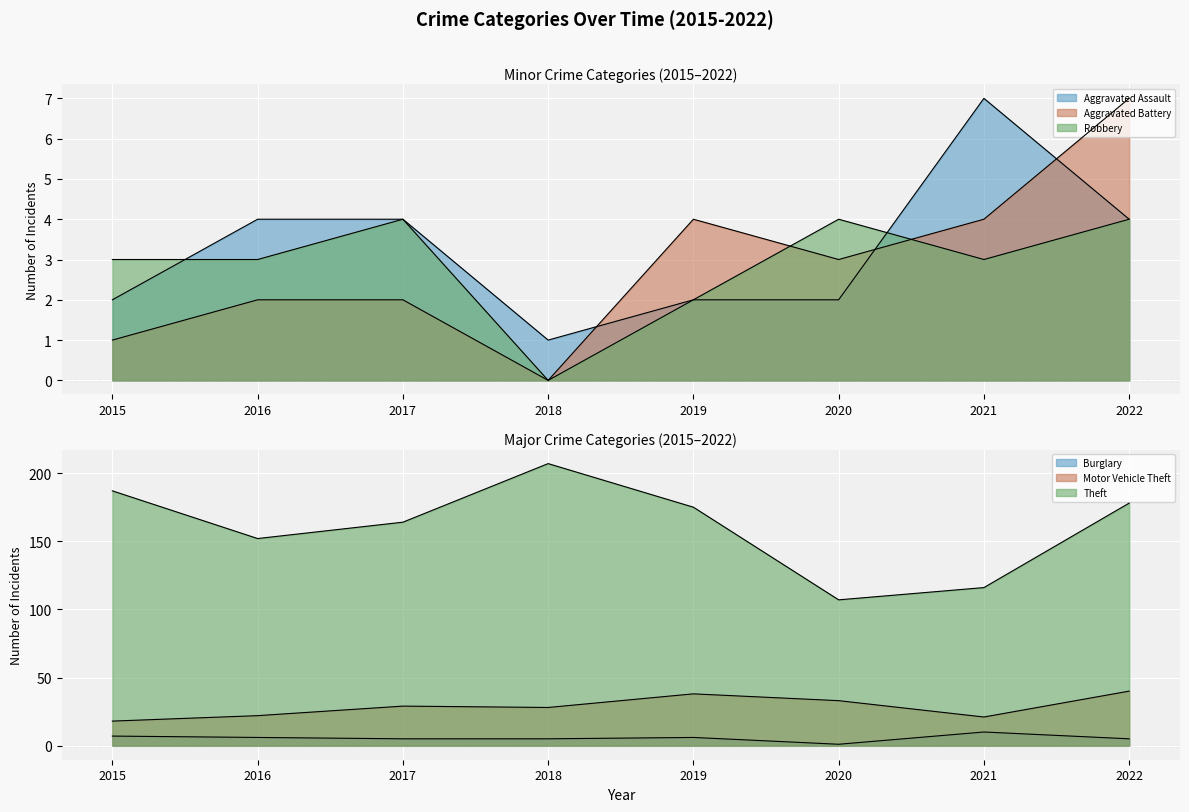

The Motor Vehicle Theft series shows 9 at 2021. True or false?

False